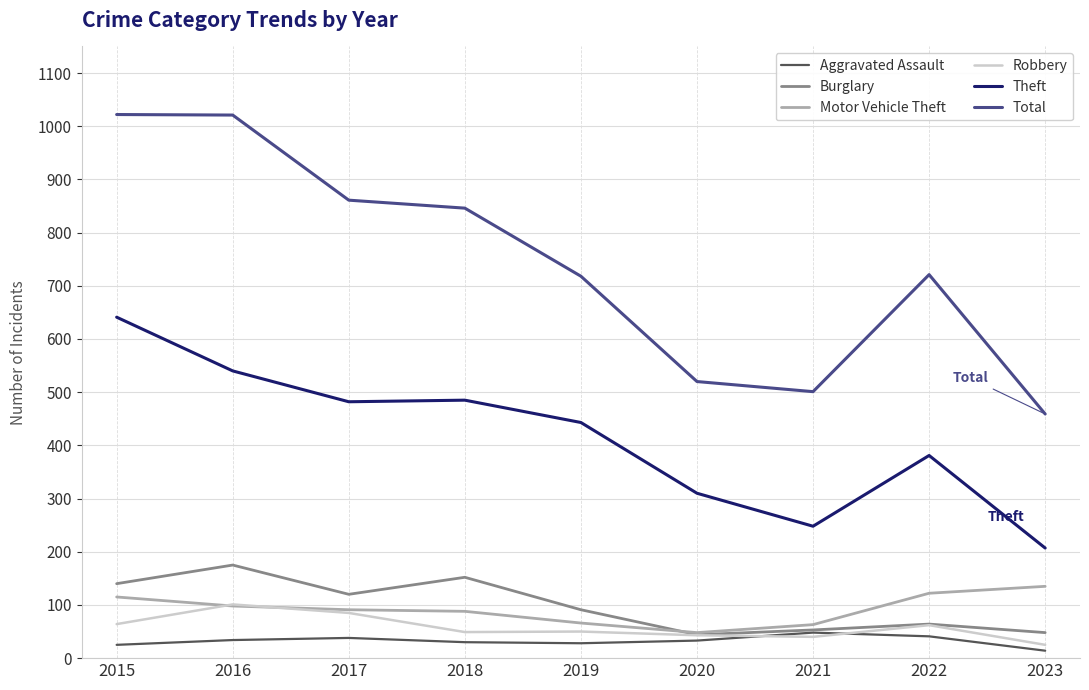

True or false: Burglary has a value of 91 at 2015.

False